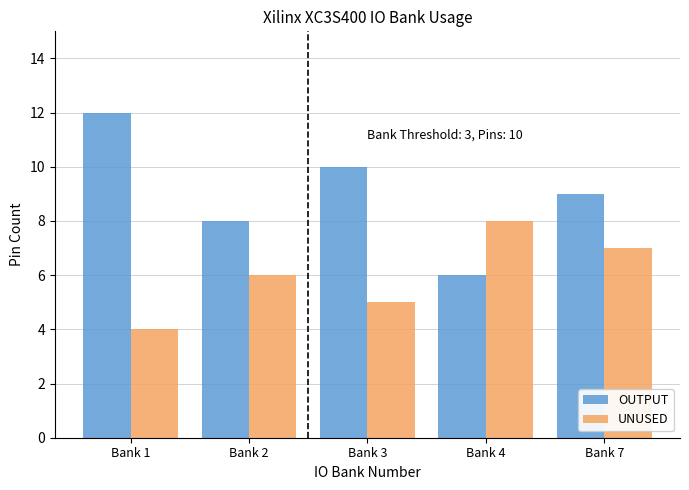

How many values in the UNUSED series are below 6?

2